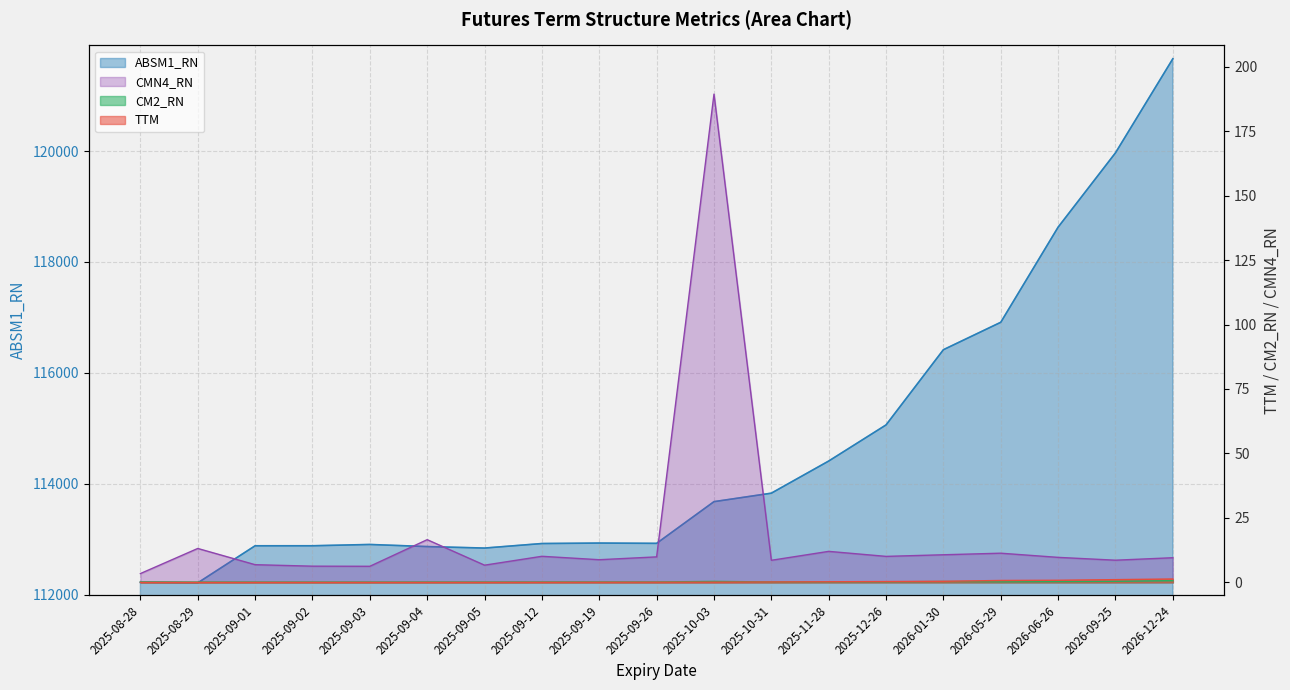

What is the value of the CMN4_RN point at the 1st from the left?

3.4